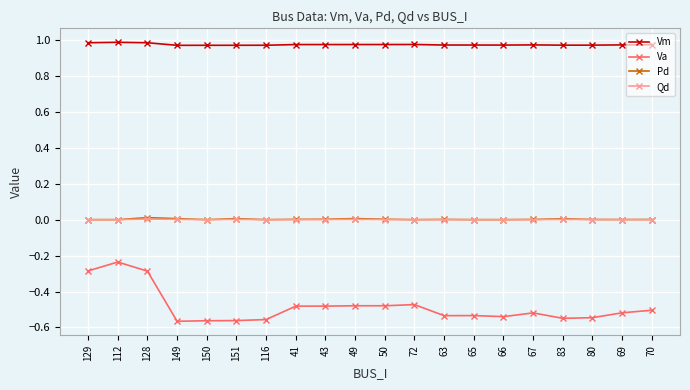

True or false: Va has more than 0 interior local peaks.

True